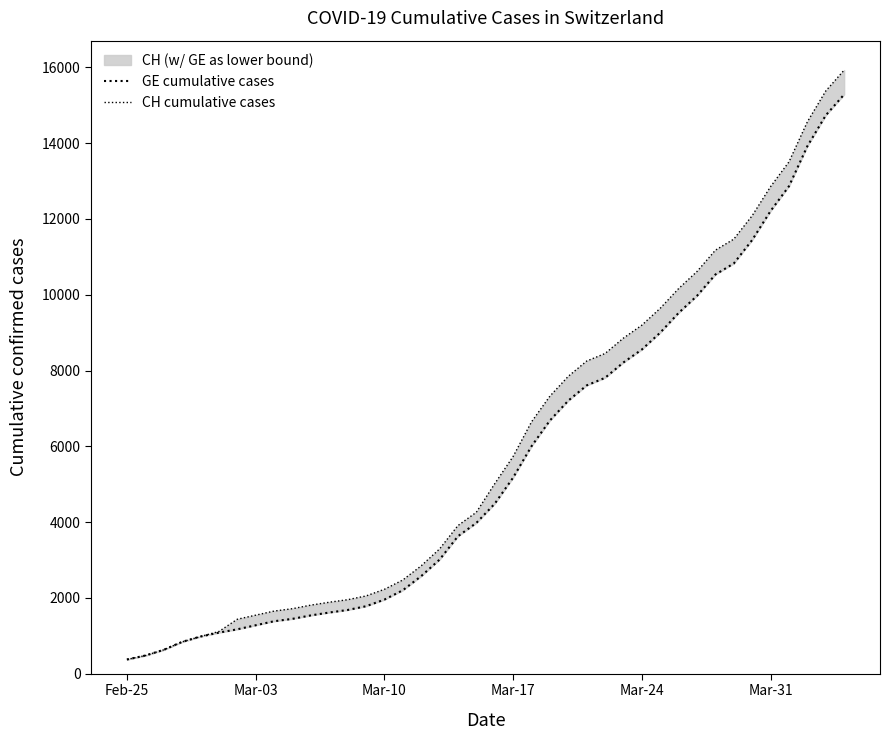

List the series in order of their peak value, highest first.

CH cumulative cases, GE cumulative cases